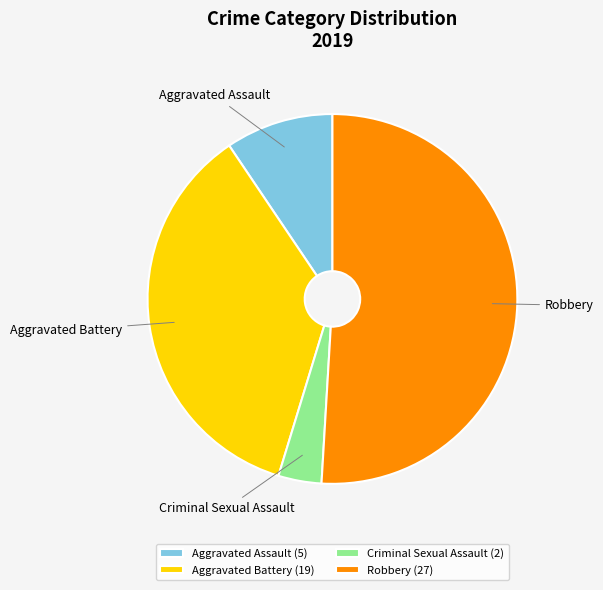

Do Aggravated Assault and Criminal Sexual Assault together represent more than half of the pie?

No